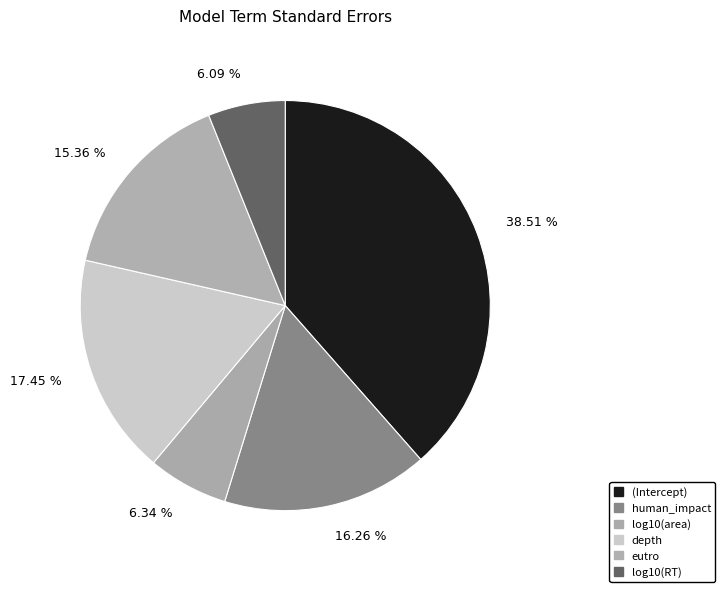

To the nearest percent, what percentage of the pie is (Intercept)?

39%